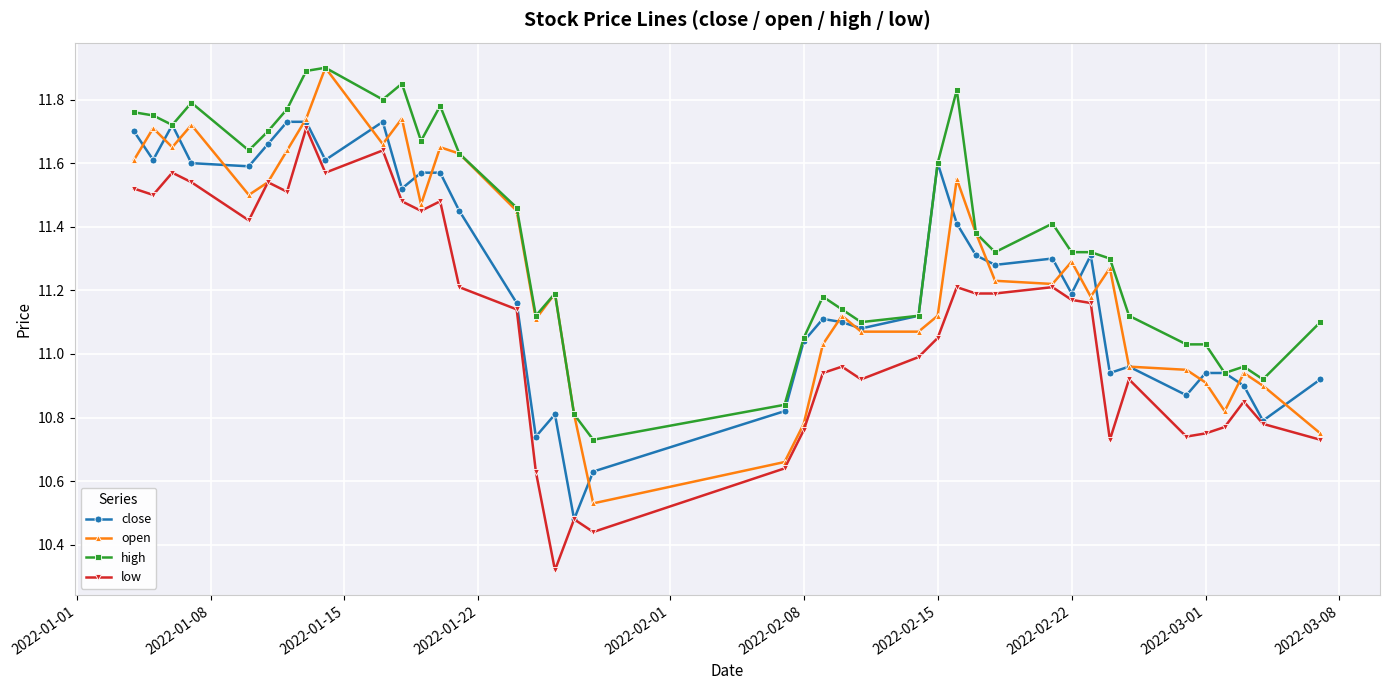

True or false: high has more than 1 interior local peaks.

True